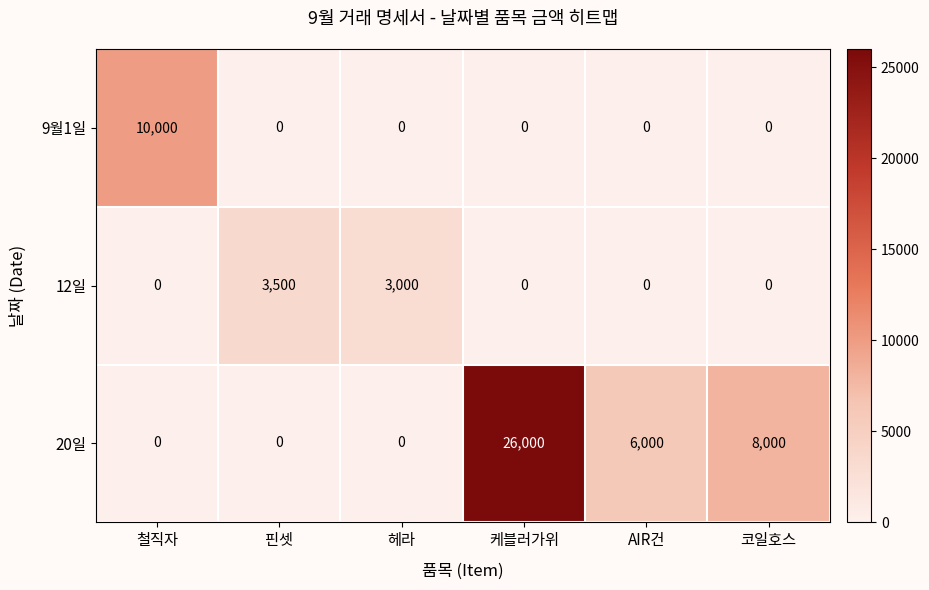

Which series has the largest range (max minus min)?

20일